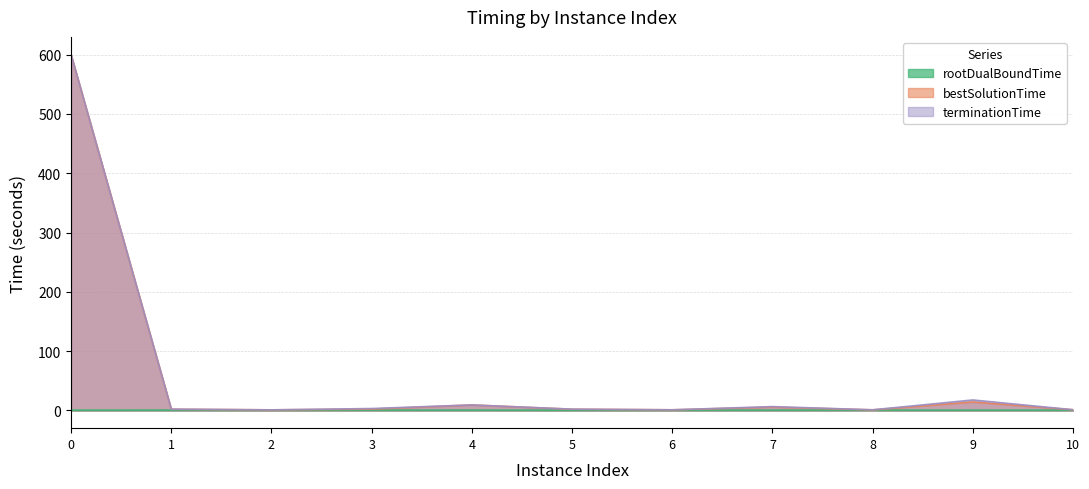

True or false: bestSolutionTime and terminationTime cross at least once.

False